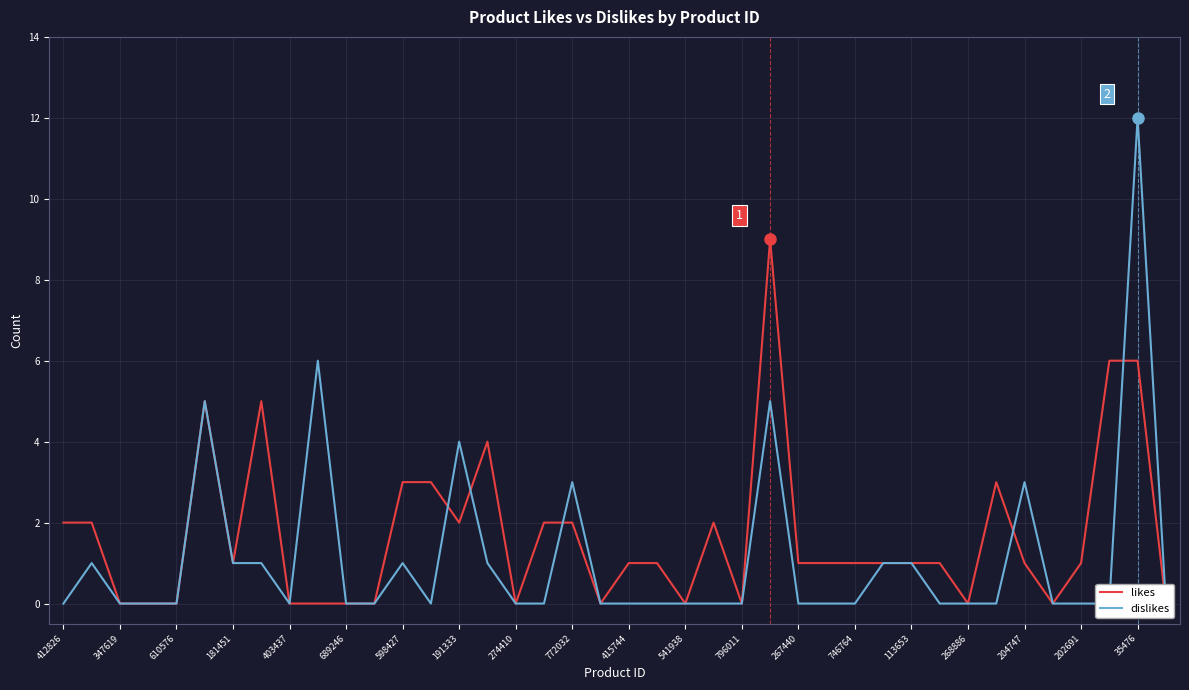

List the series in order of their overall mean, highest first.

likes, dislikes